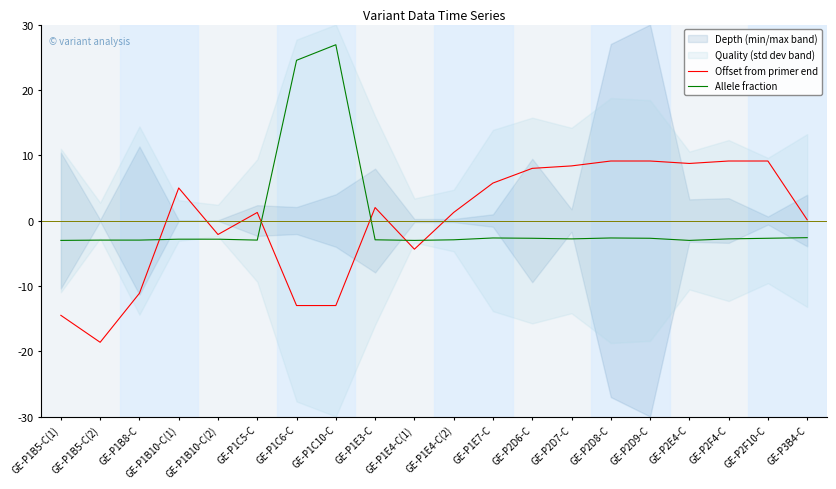

List the labels in order of Allele fraction value, largest first.

GE-P1C10-C, GE-P1C6-C, GE-P3B4-C, GE-P1E7-C, GE-P2D8-C, GE-P2D6-C, GE-P2D9-C, GE-P2F10-C, GE-P2D7-C, GE-P2F4-C, GE-P1B10-C(1), GE-P1B10-C(2), GE-P1E3-C, GE-P1E4-C(2), GE-P1B5-C(2), GE-P1B8-C, GE-P1C5-C, GE-P1B5-C(1), GE-P1E4-C(1), GE-P2E4-C